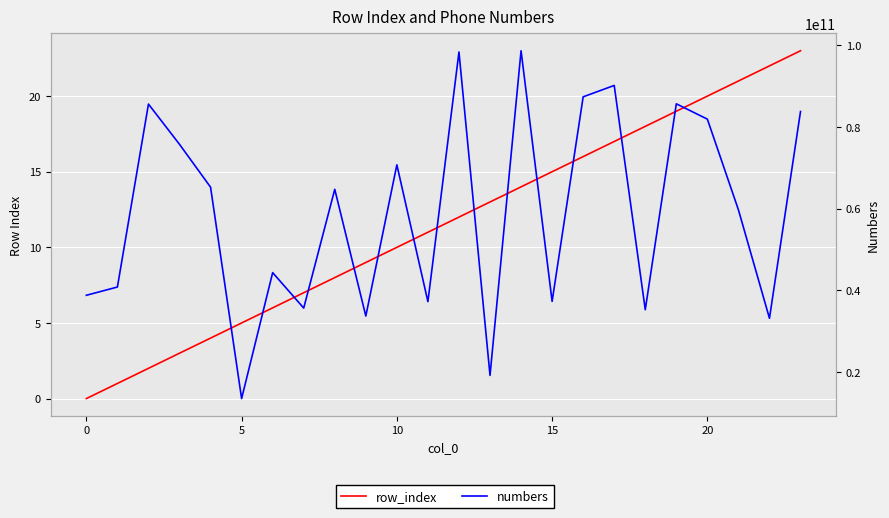

True or false: row_index and numbers intersect in this chart.

False